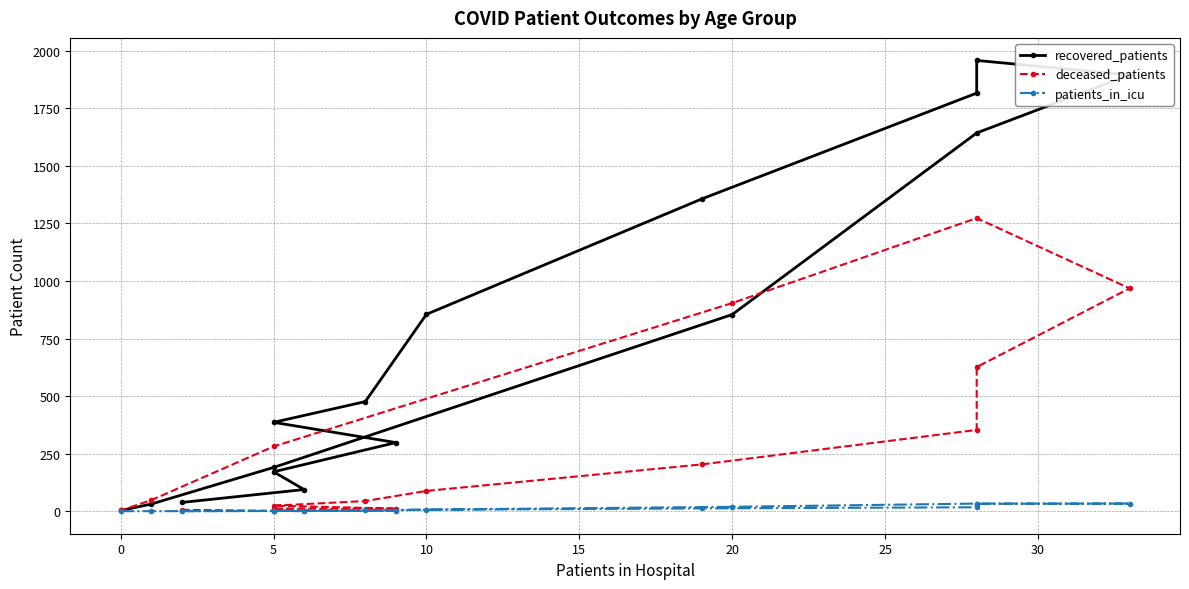

At how many categories does at least one series exceed 1413?

4